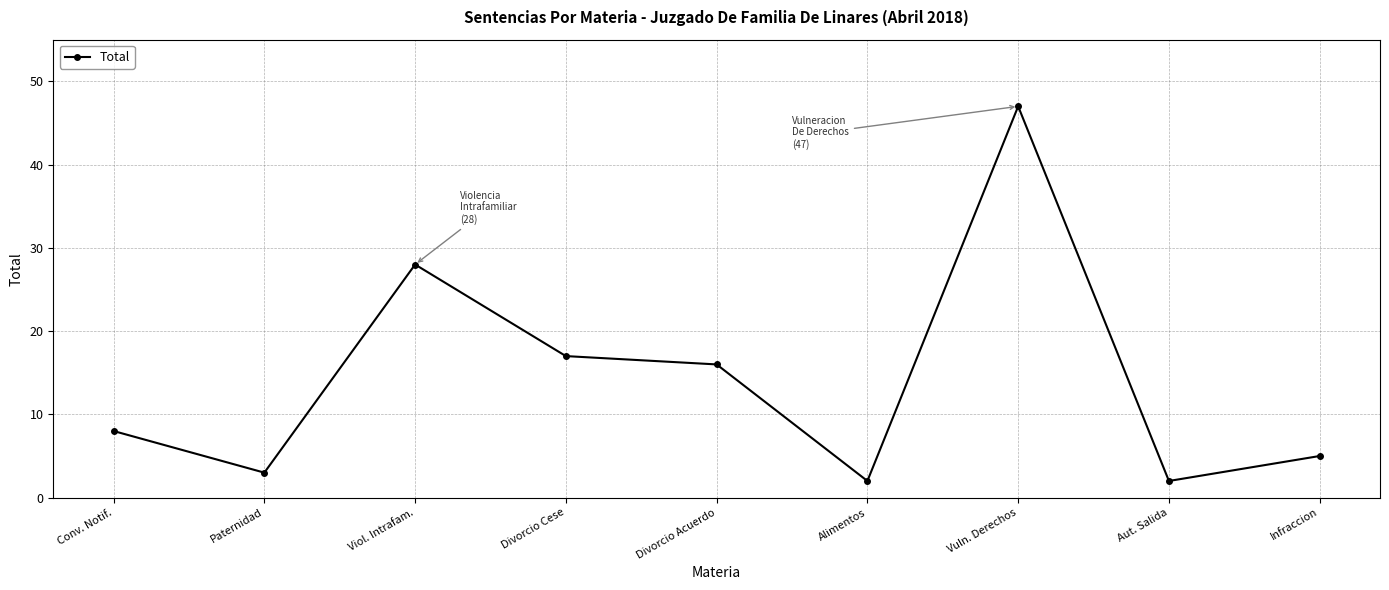

Reading right to left, transcribe all the data shown in this chart.

5	2	47	2	16	17	28	3	8